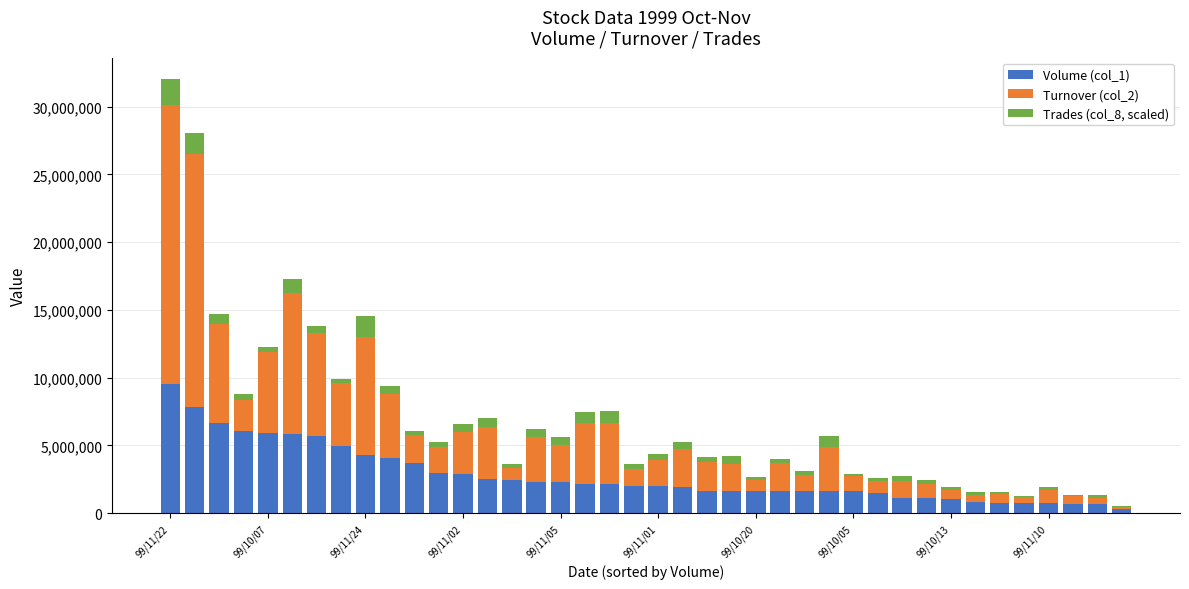

Which series has the largest range (max minus min)?

Turnover (col_2)